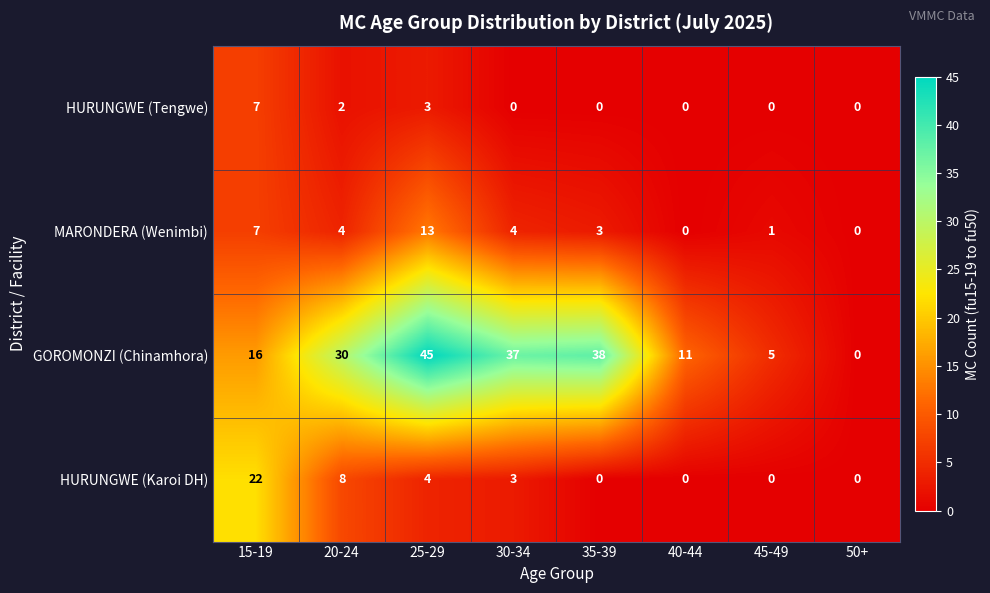

Is the value of HURUNGWE (Karoi DH) at 15-19 greater than the value of GOROMONZI (Chinamhora) at 20-24?

No